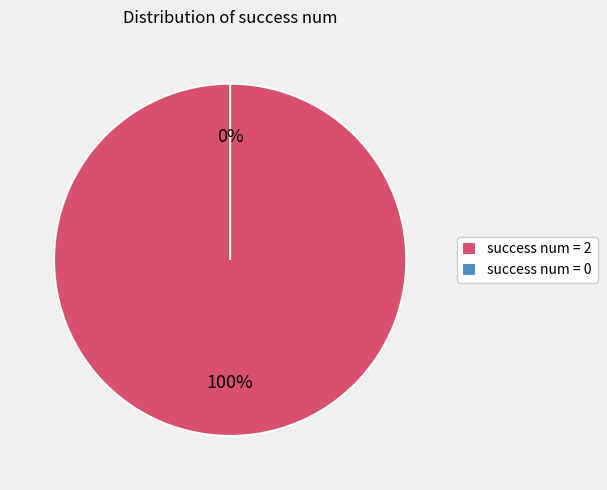

To the nearest percent, what is the combined percentage of success num = 2 and success num = 0?

100%